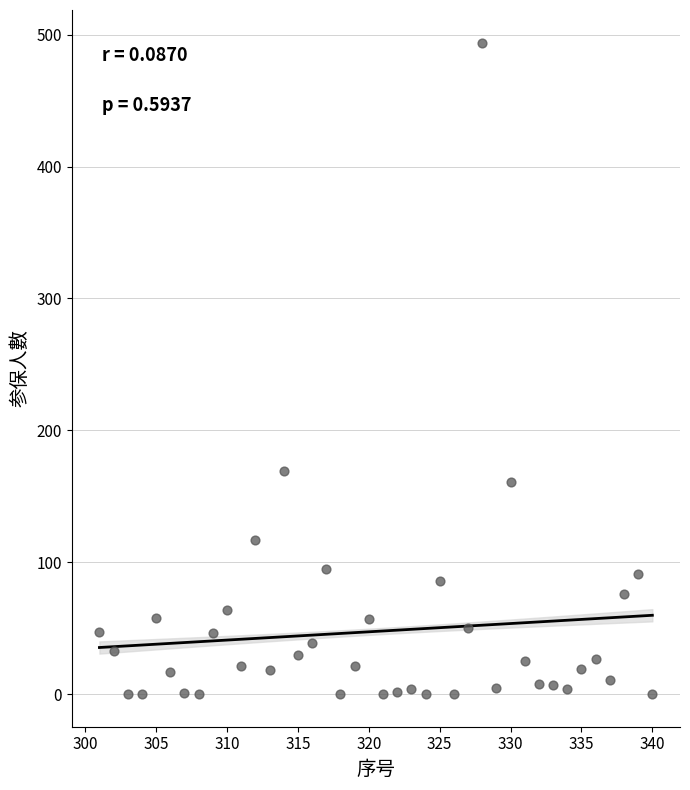

What is the range of X values (max minus min)?

39